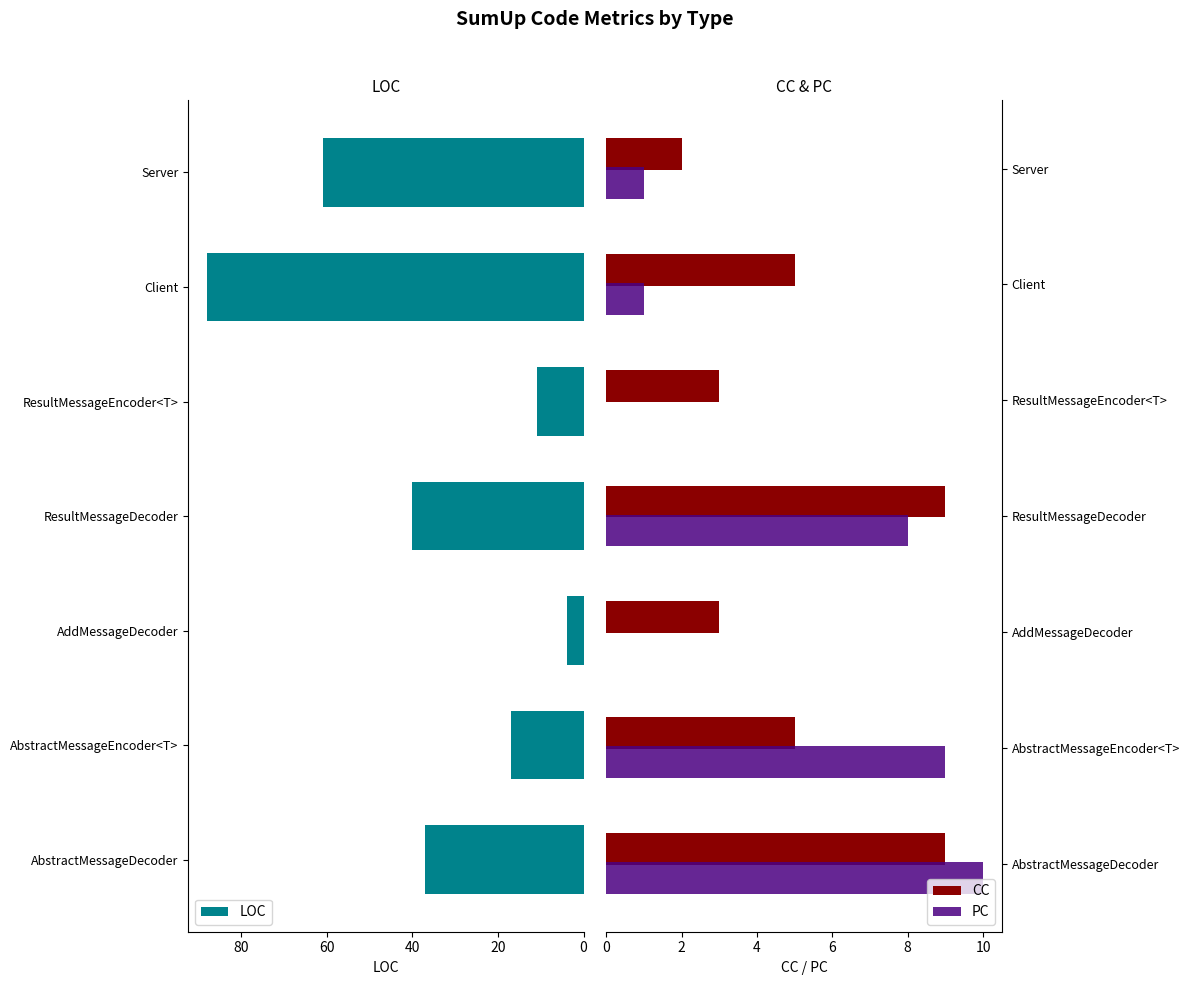

Is it true that PC equals 14 at AbstractMessageDecoder?

False